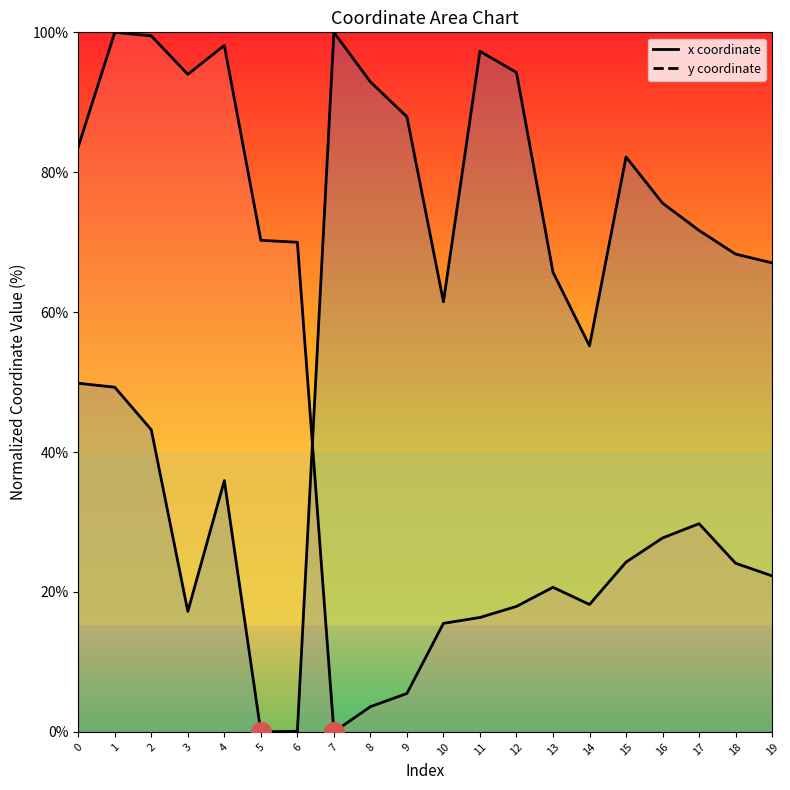

Which series has the largest total across all categories?

y